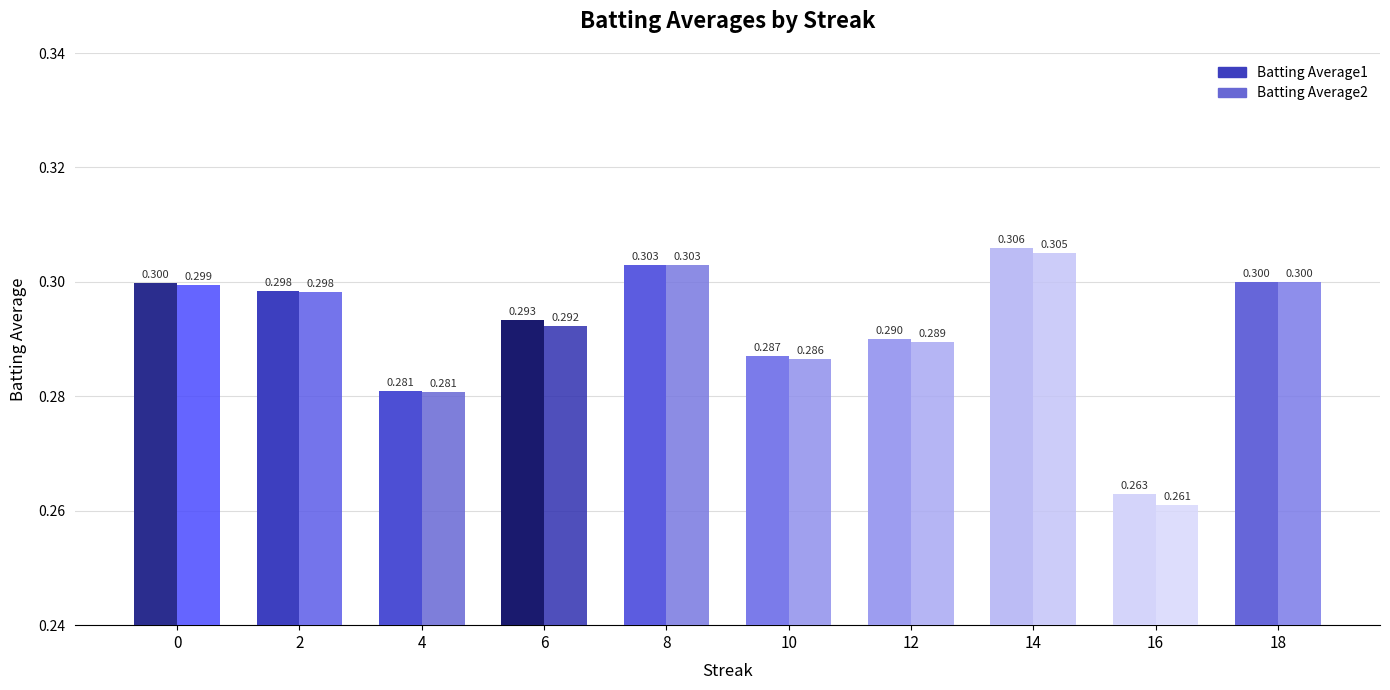

Reading left to right, list all the values displayed in this chart.

Batting Average1: 0=0.3	2=0.3	4=0.3	6=0.3	8=0.3	10=0.3	12=0.3	14=0.3	16=0.3	18=0.3
Batting Average2: 0=0.3	2=0.3	4=0.3	6=0.3	8=0.3	10=0.3	12=0.3	14=0.3	16=0.3	18=0.3